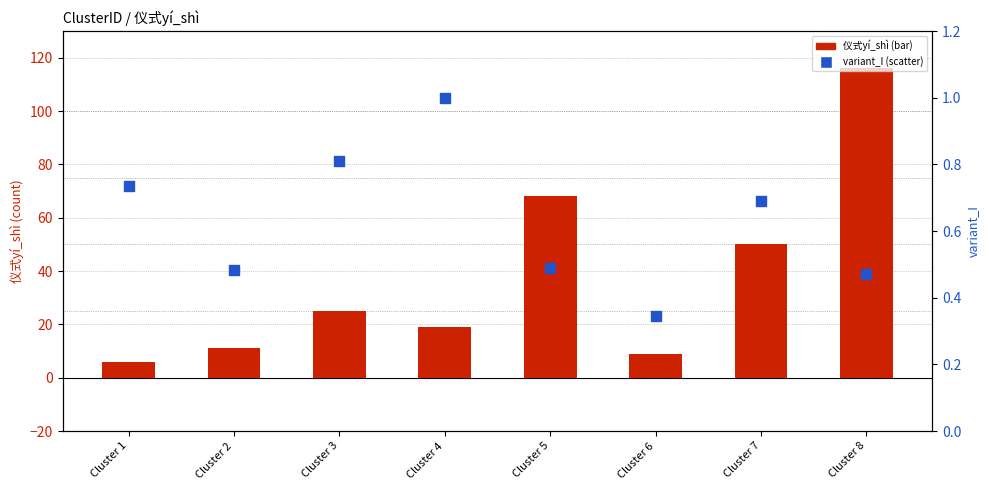

Which series has the widest spread of Y values?

仪式yí_shì